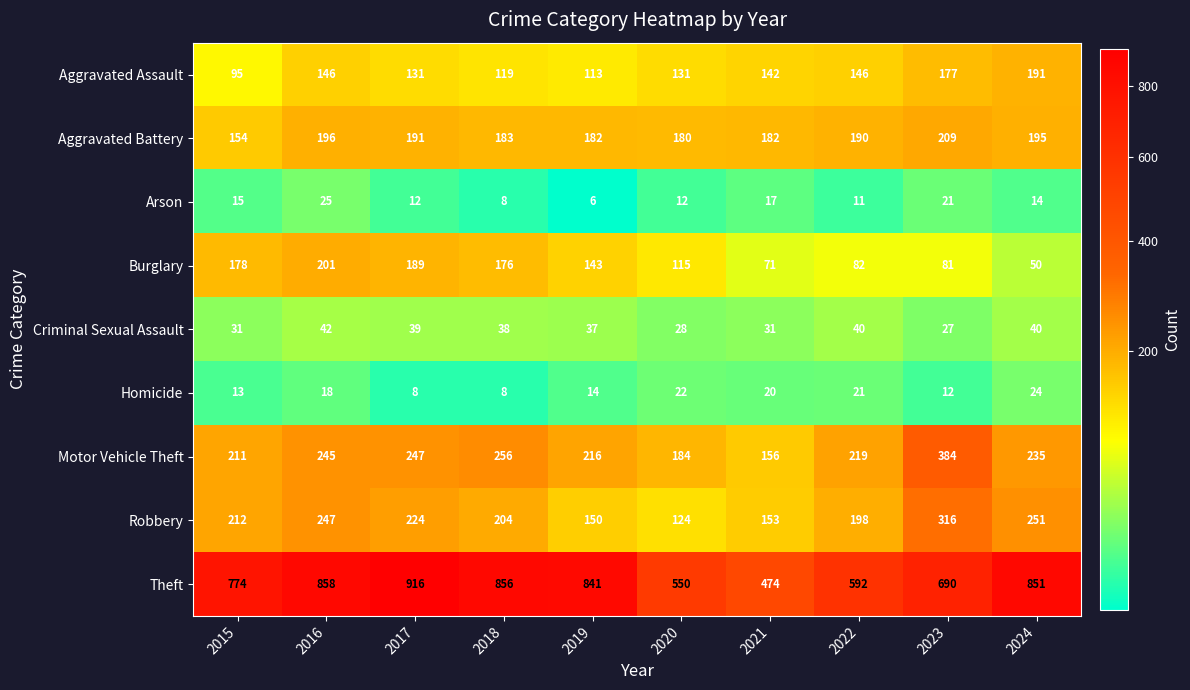

Which series changed the most between 2020 and 2022?

Robbery